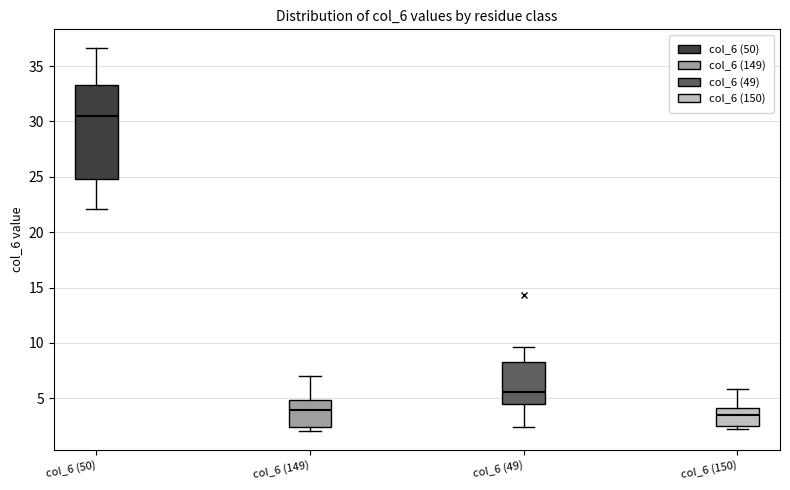

Reading left to right, transcribe this box plot: for each box, give where its median line is, the range the box spans, and where its two whiskers end, as read against the y-axis. The values are not printed on the chart, so give them approximately, as read against the axis.

col_6 (50): median 30.5, box 25.0 to 33.5, whiskers 22.0 to 36.5
col_6 (149): median 4.0, box 2.5 to 5.0, whiskers 2.0 to 7.0
col_6 (49): median 5.5, box 4.5 to 8.5, whiskers 2.5 to 9.5
col_6 (150): median 3.5, box 2.5 to 4.0, whiskers 2.5 (just below the box's lower edge) to 6.0